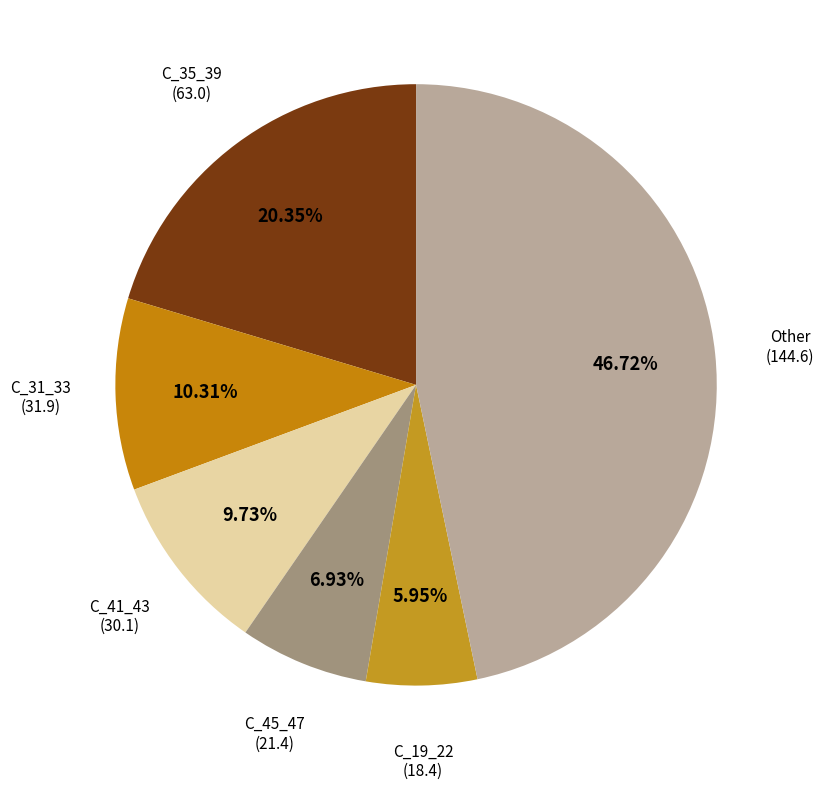

Is there any slice that represents more than half of the pie?

No